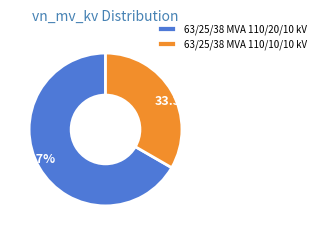

To the nearest percent, what is the difference between the 63/25/38 MVA 110/10/10 kV and 63/25/38 MVA 110/20/10 kV slice percentages?

33%